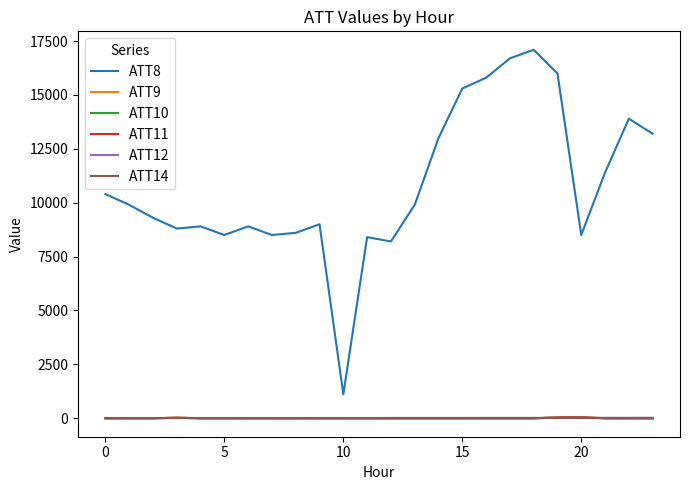

True or false: ATT12 and ATT8 cross at least once.

False